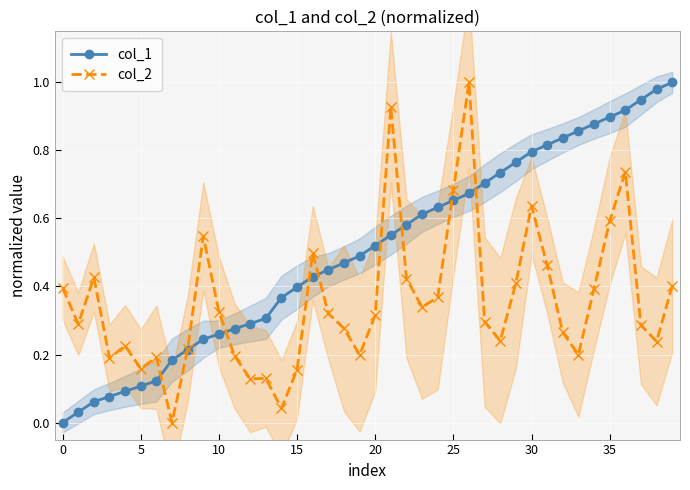

What is the difference between the second highest and minimum values in the col_1 series?

1.0